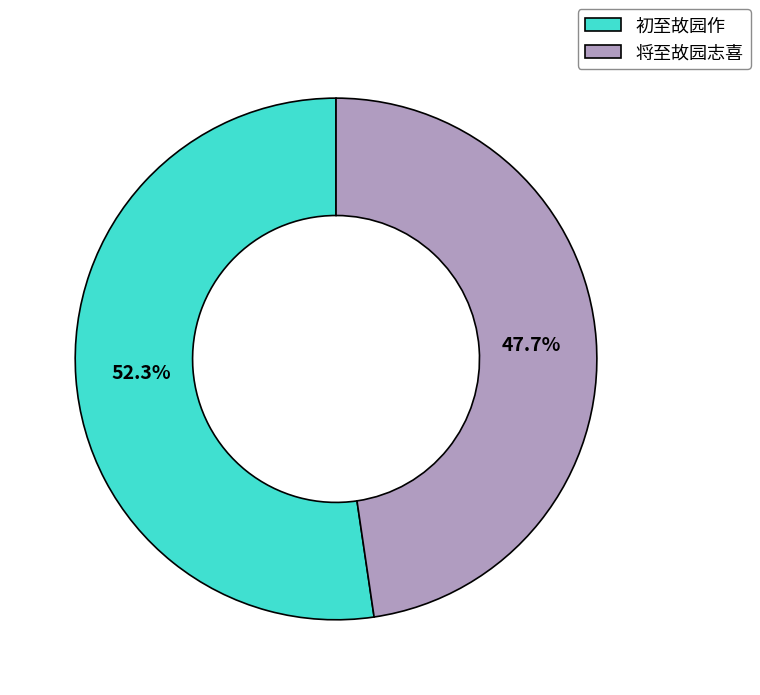

Between 初至故园作 and 将至故园志喜, which is larger?

初至故园作